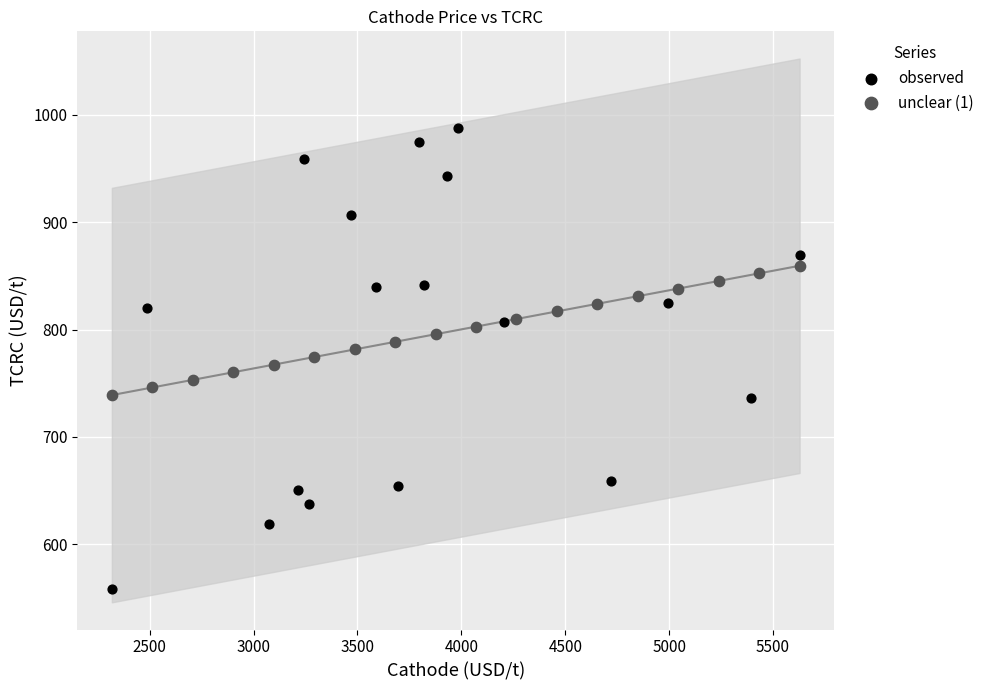

Which series contains the lowest Y value?

observed